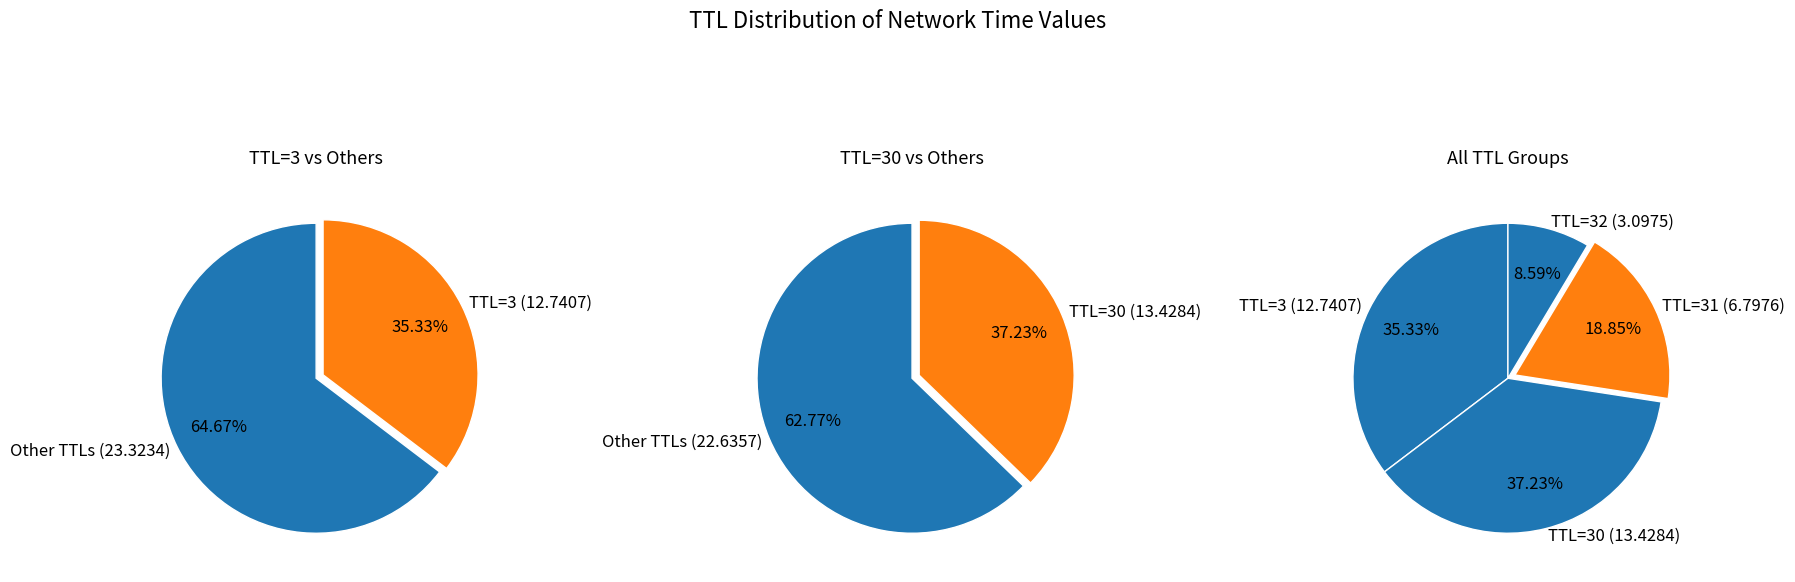

Does 30 account for over 50% of the chart?

No